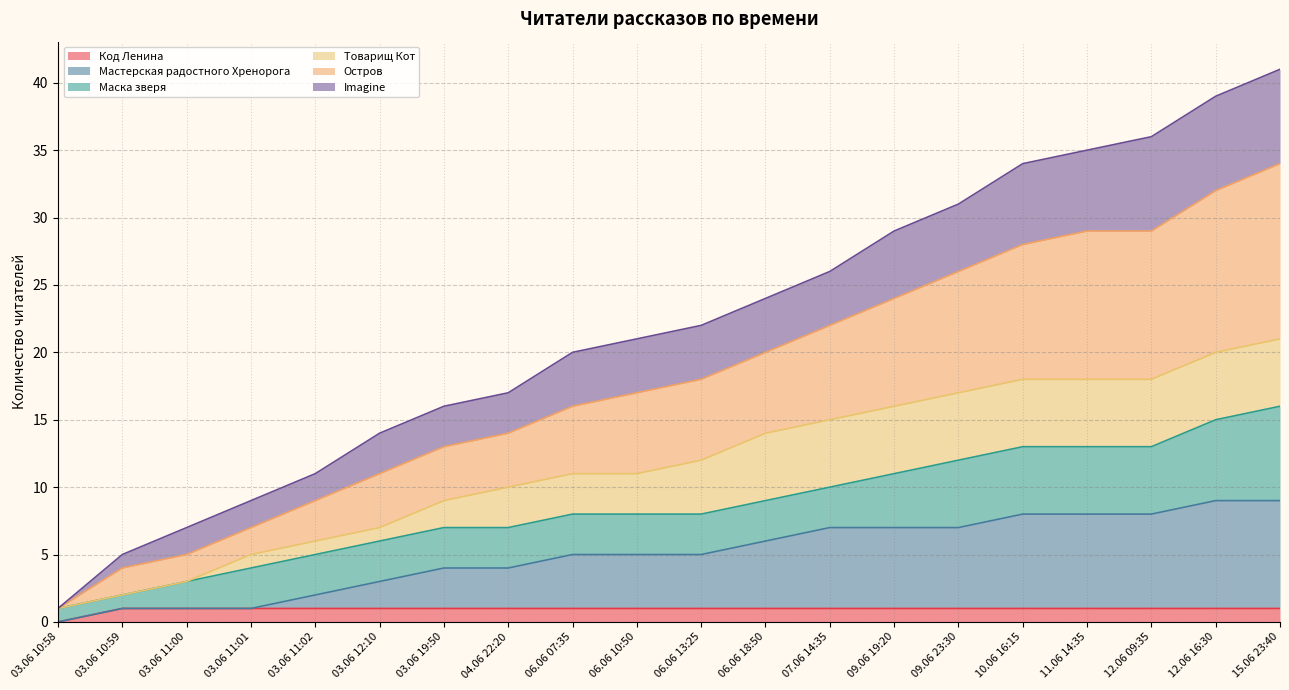

The value of Код Ленина at 03.06 11:02 is 2. True or false?

False